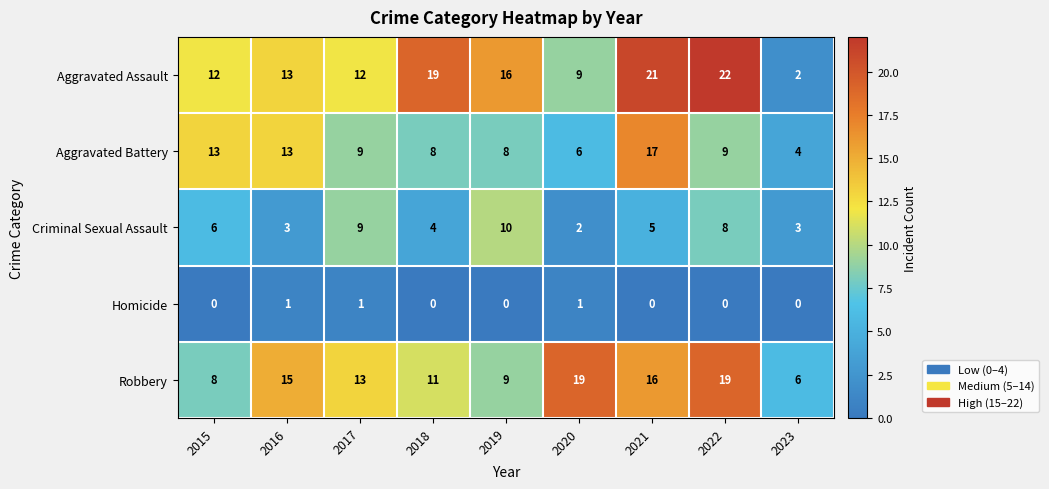

What is the spread (max minus min) of values at 2017?

12